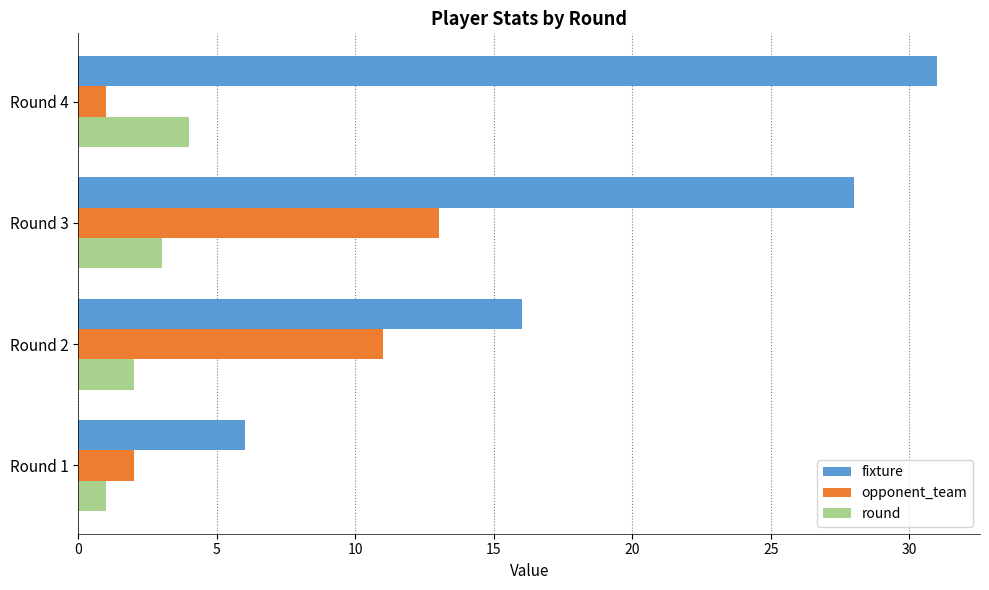

Which series has the widest spread of values?

fixture